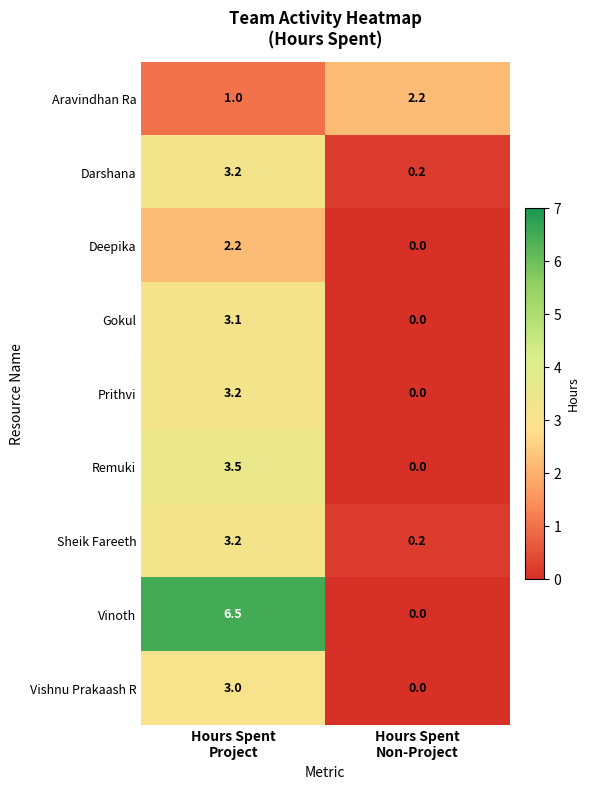

Which series has the largest total across all categories?

Vinoth